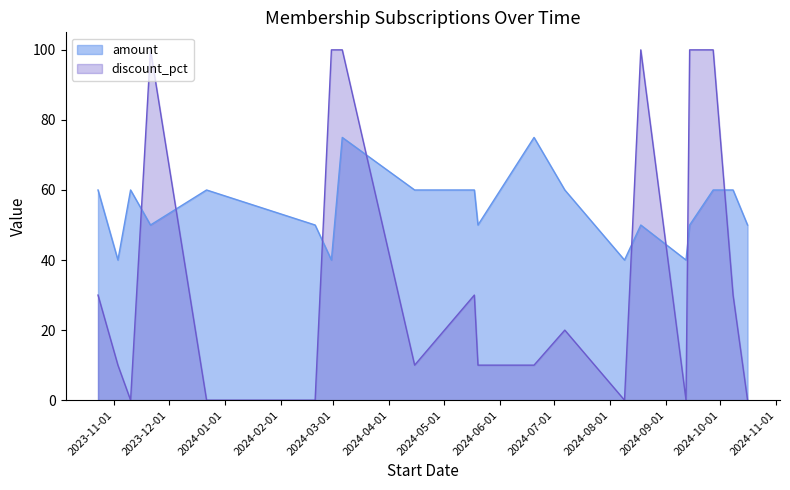

How many data points in discount_pct are above 20?

9